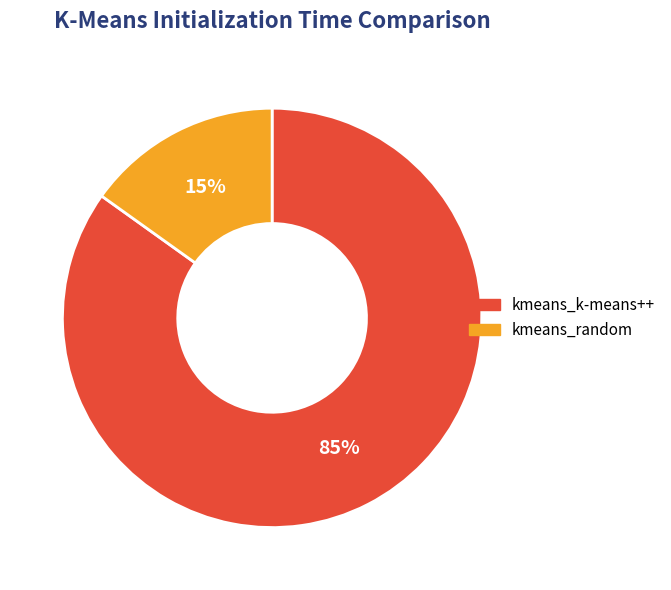

To the nearest percent, what is the difference between the largest and smallest slice percentages?

70%